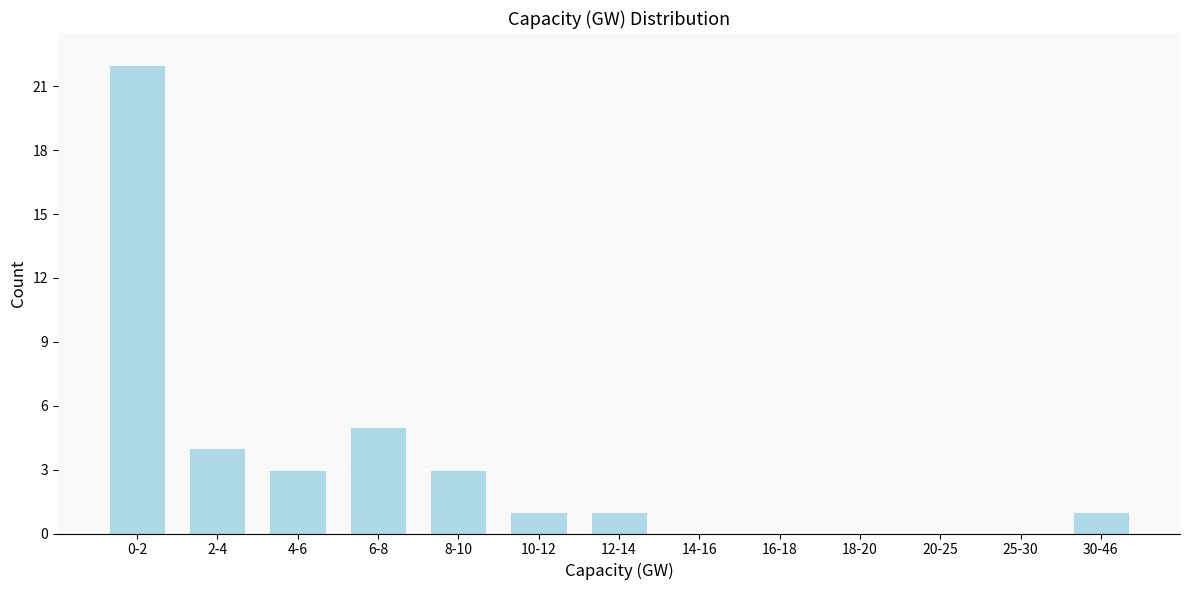

Reading left to right, extract all data points from this chart.

0-2=22	2-4=4	4-6=3	6-8=5	8-10=3	10-12=1	12-14=1	14-16=0	16-18=0	18-20=0	20-25=0	25-30=0	30-46=1